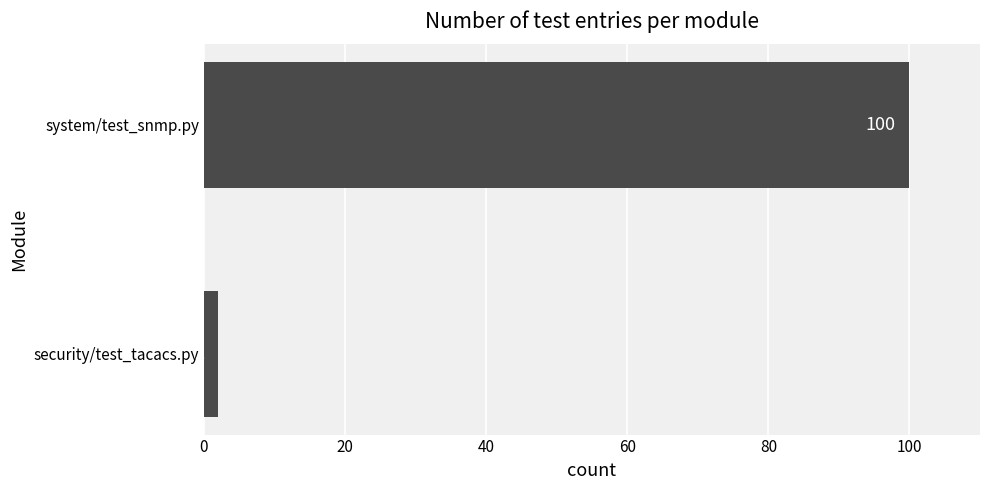

What is the sum of all values?

102